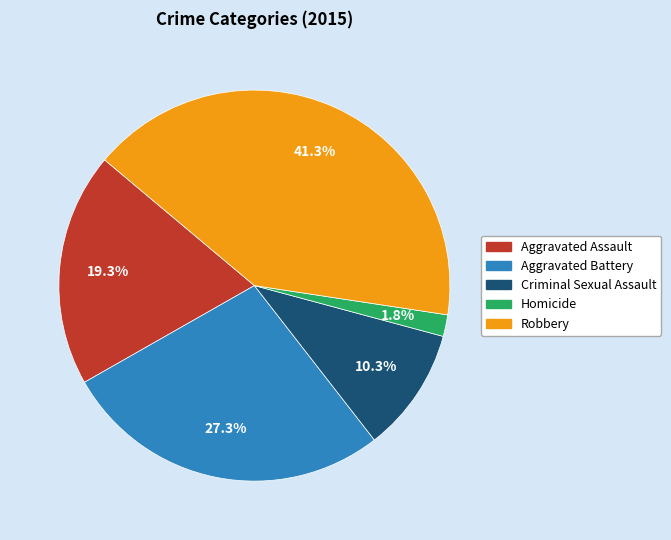

To the nearest percent, what is the combined percentage of Aggravated Assault and Criminal Sexual Assault?

30%